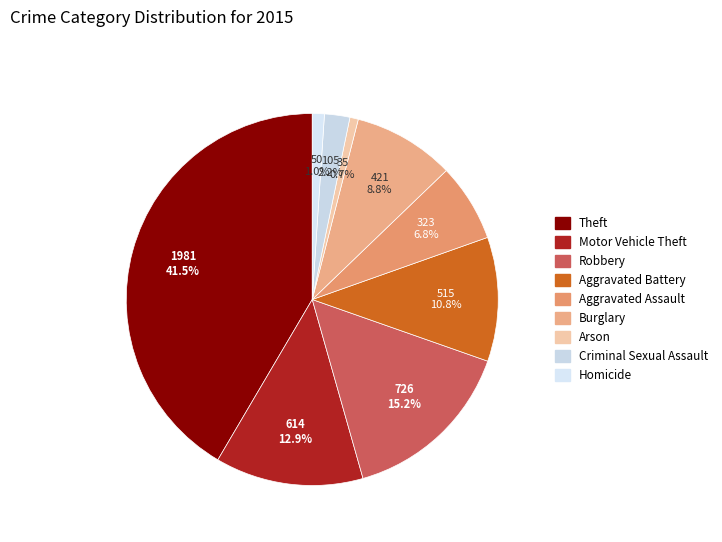

Do Homicide and Arson together represent more than half of the pie?

No